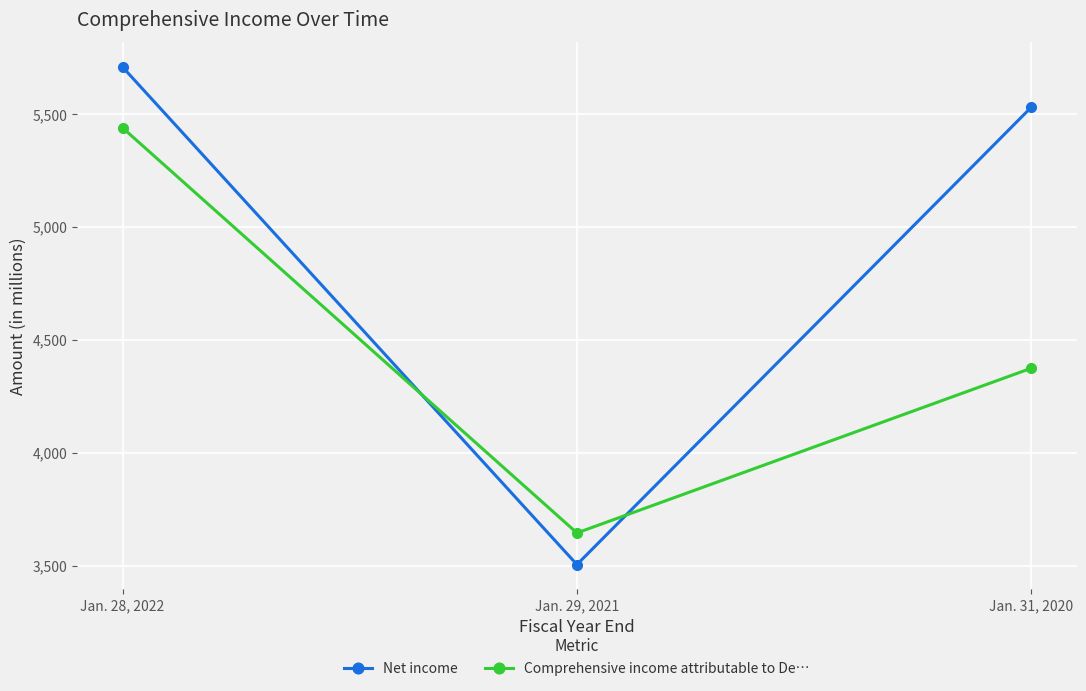

Rank the series at Jan. 31, 2020 from highest to lowest value.

Net income, Comprehensive income attributable to De…